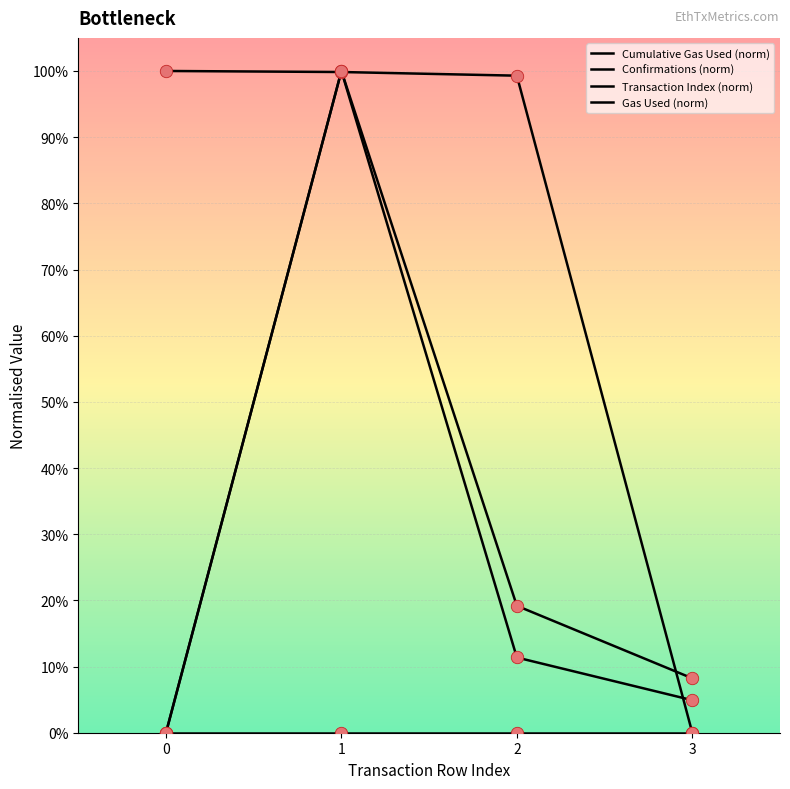

At which category is the sum across all series the highest?

1